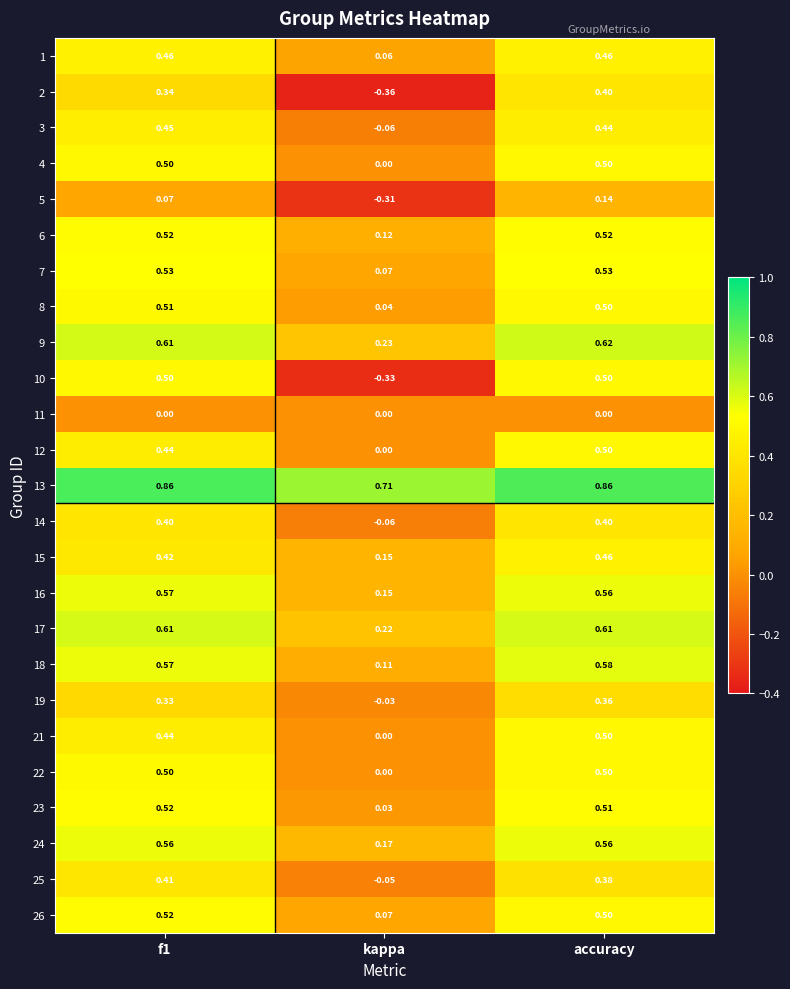

Which category has the lowest value across all series?

kappa